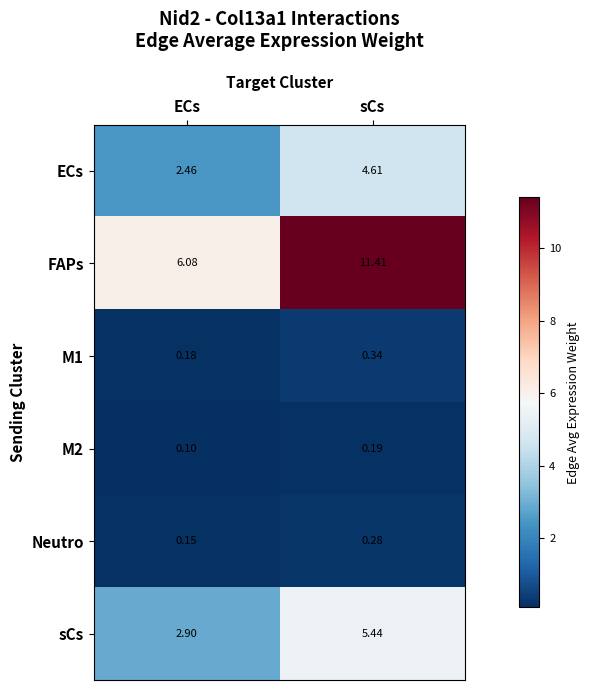

Rank the series at sCs from highest to lowest value.

FAPs, sCs, ECs, M1, Neutro, M2